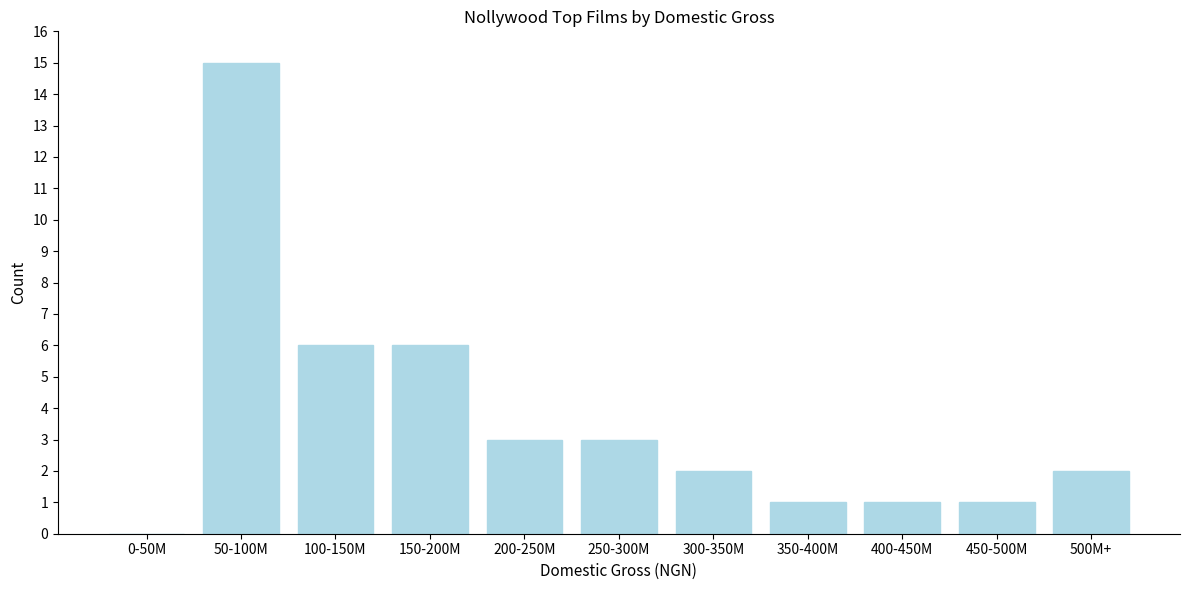

Reading left to right, list all the values displayed in this chart.

0-50M=0	50-100M=15	100-150M=6	150-200M=6	200-250M=3	250-300M=3	300-350M=2	350-400M=1	400-450M=1	450-500M=1	500M+=2